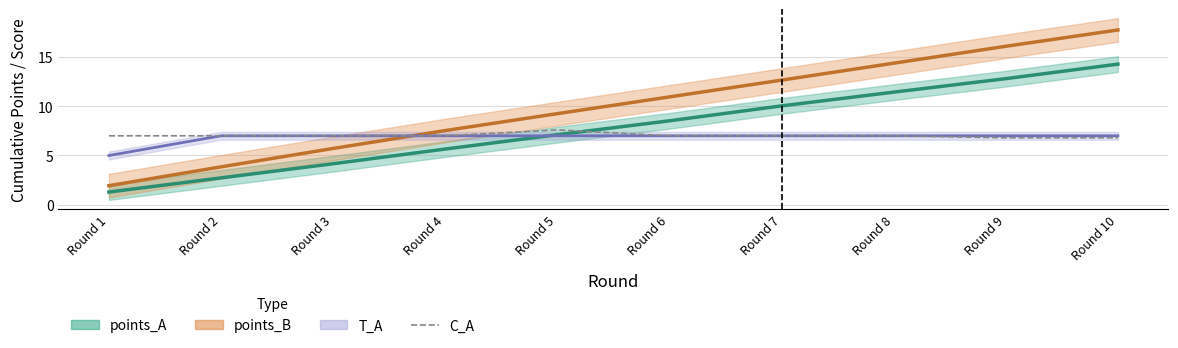

At which category does the data reach its first local peak?

Round 5